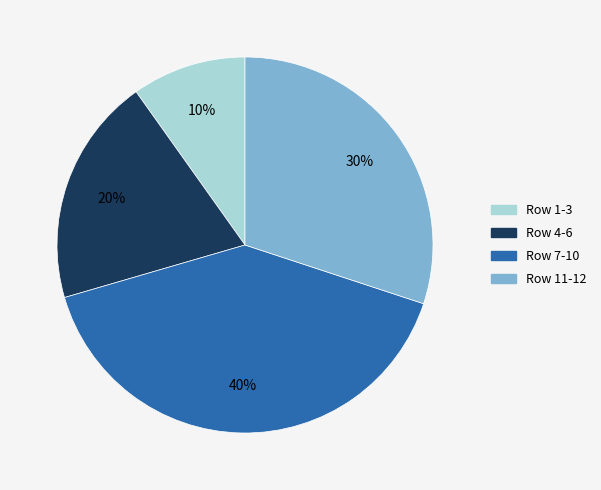

Count the number of slices in the pie.

4